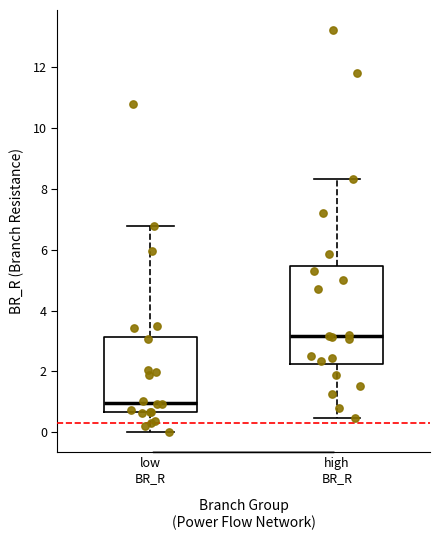

Where does the median line of the box for high BR_R sit on the y-axis? The values are not printed on the chart, so give them approximately, as read against the axis.

3.2